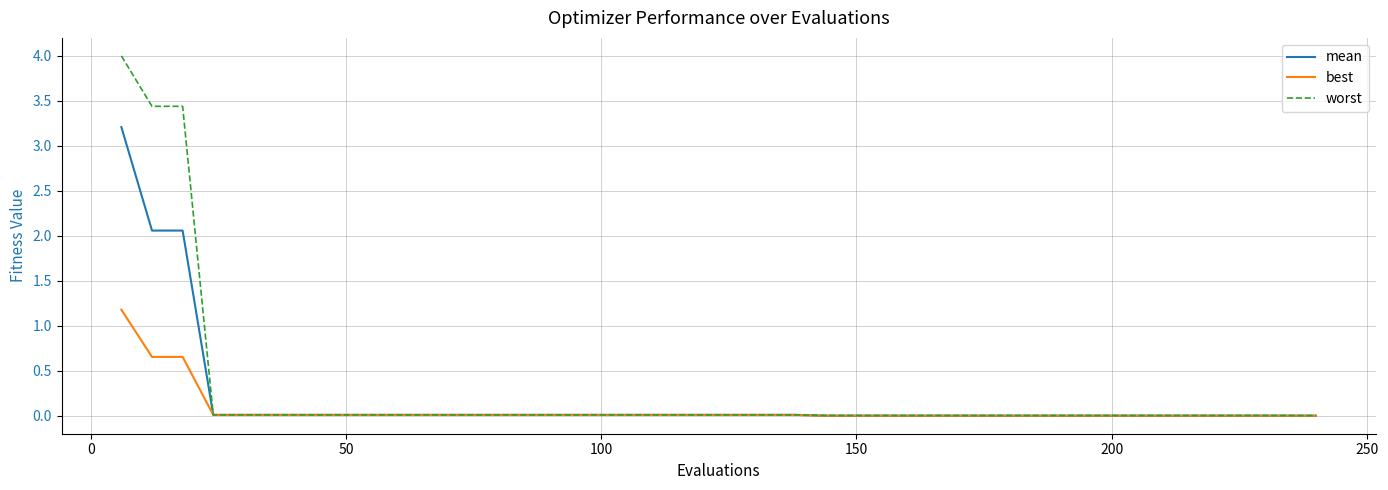

List the series in order of their peak value, lowest first.

best, mean, worst